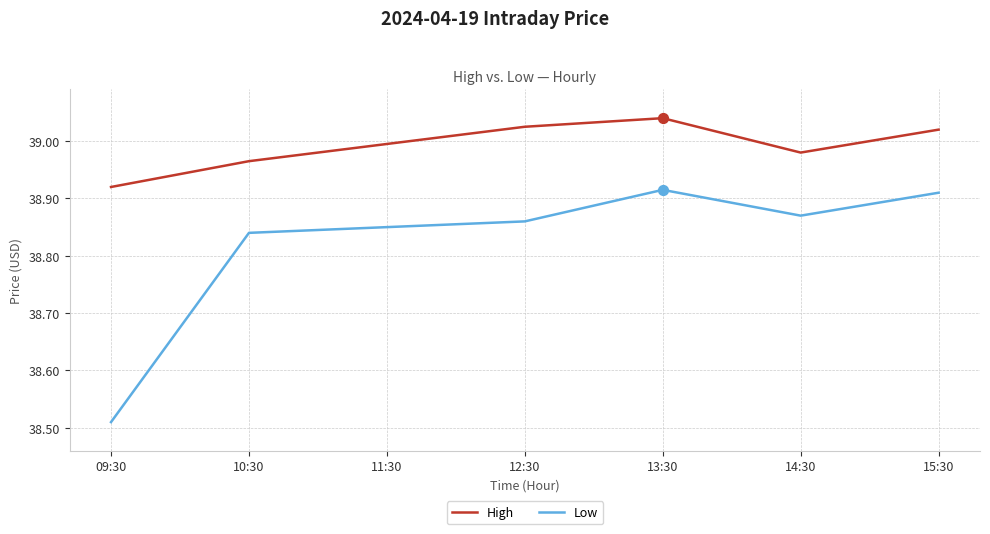

Is the value of High at 12:30 greater than the value of Low at 13:30?

Yes